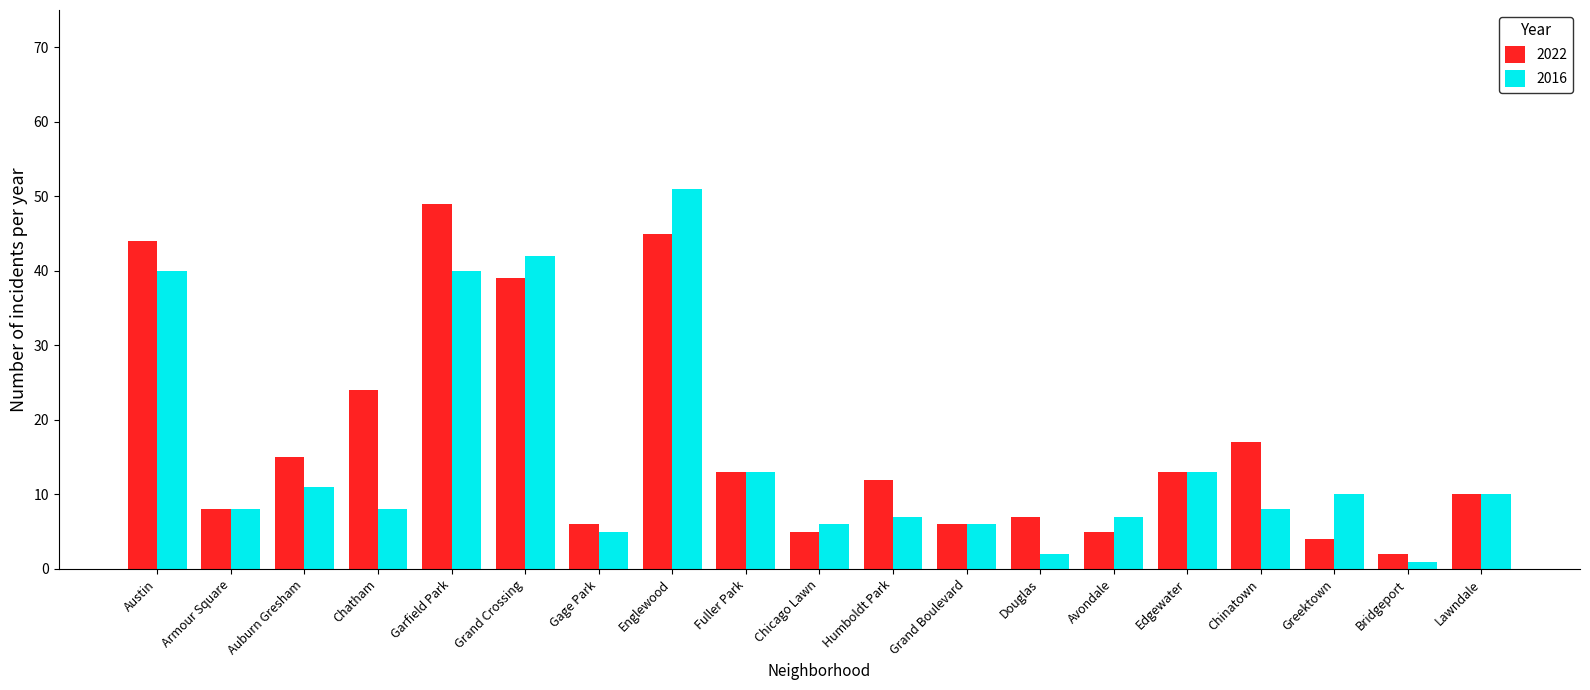

What position from the left is Lawndale?

19